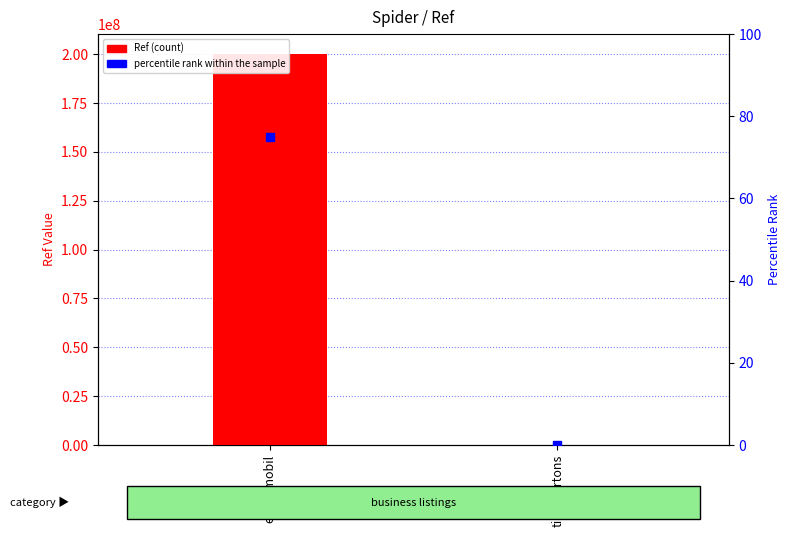

Which series reaches the maximum Y coordinate?

Ref (count)